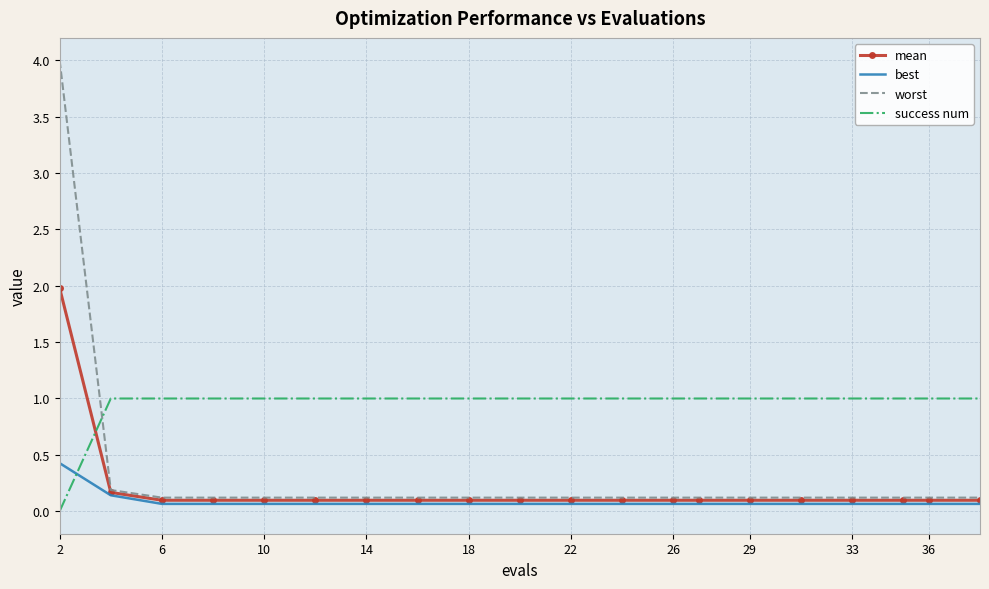

At how many categories does at least one series exceed 0?

20